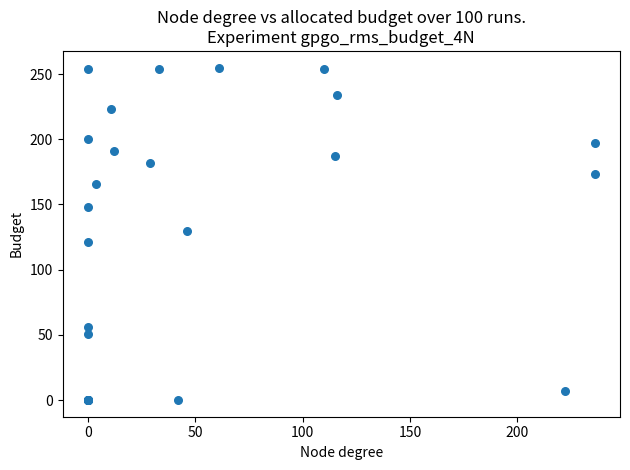

What Y value in the scatter plot is closest to 127?

130